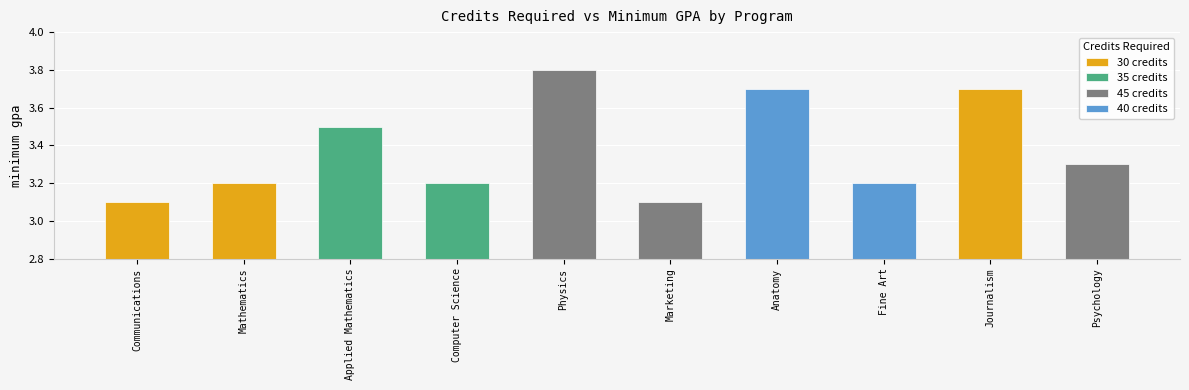

The chart shows a value of 5.9 at Applied Mathematics. True or false?

False